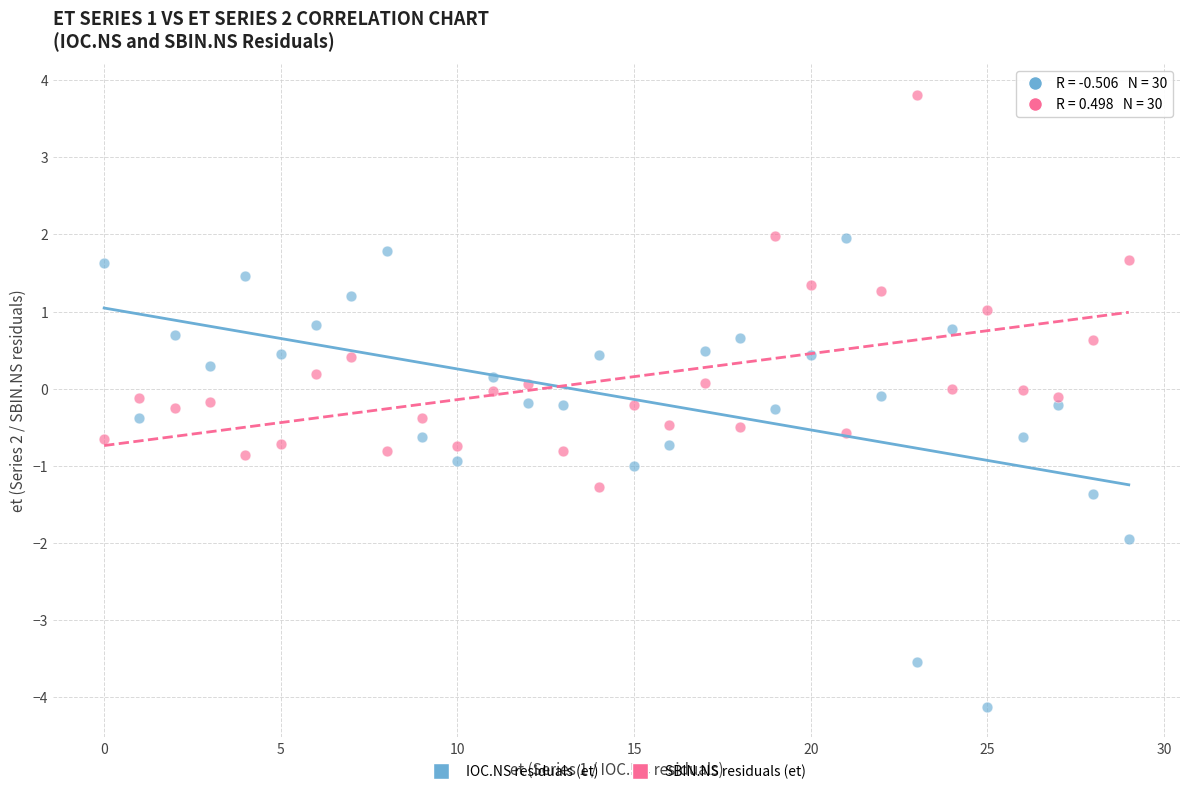

Which series reaches the maximum Y coordinate?

SBIN.NS residuals (et)